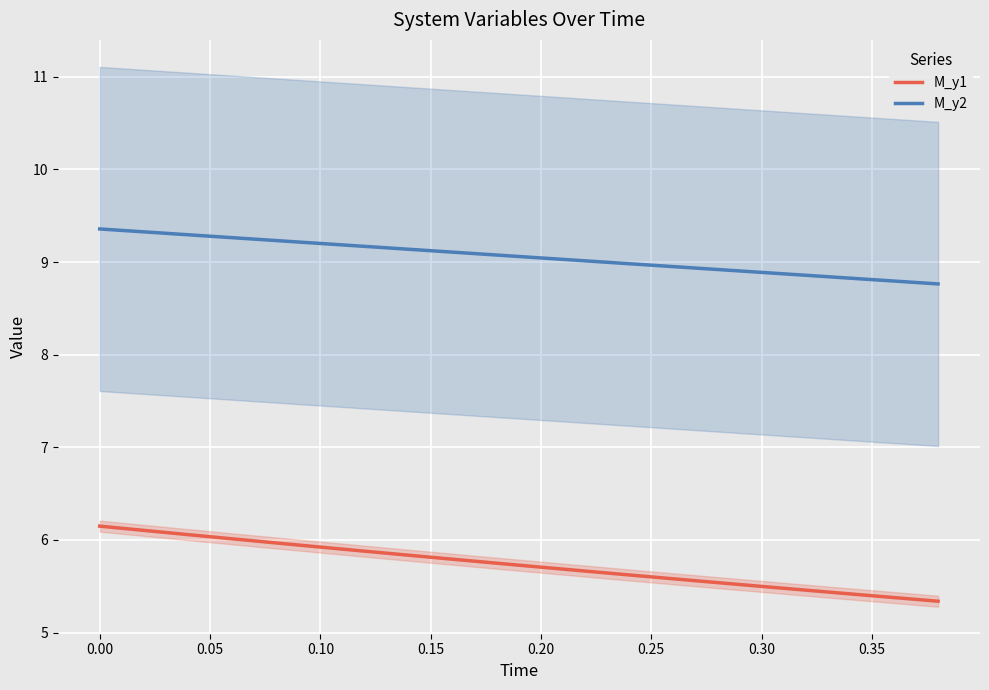

True or false: M_y2 and M_y1 cross at least once.

False